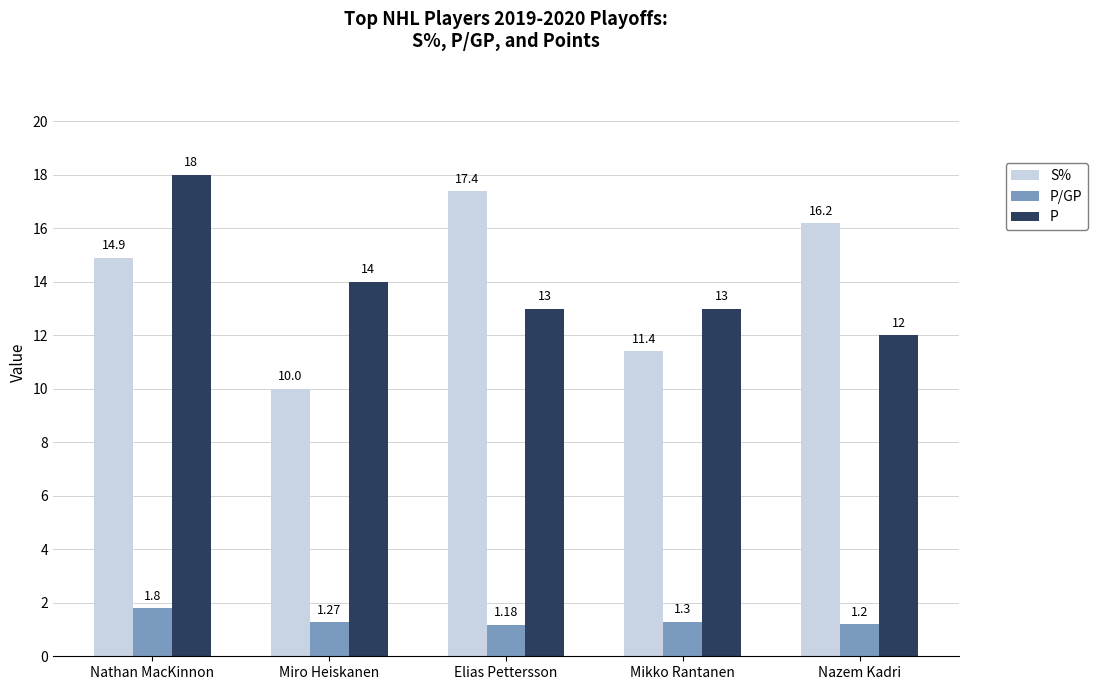

Reading left to right, list all the values displayed in this chart.

S%: 14.9	10.0	17.4	11.4	16.2
P/GP: 1.8	1.3	1.2	1.3	1.2
P: 18.0	14.0	13.0	13.0	12.0